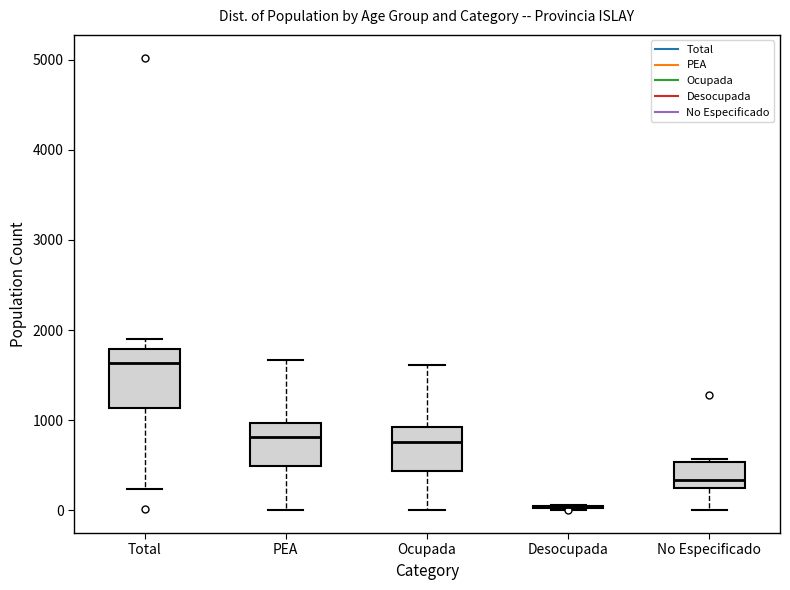

Reading left to right, transcribe this box plot: for each box, give where its median line is, the range the box spans, and where its two whiskers end, as read against the y-axis. The values are not printed on the chart, so give them approximately, as read against the axis.

Total: median 1600, box 1100 to 1800, whiskers 200 to 1900
PEA: median 800, box 500 to 1000, whiskers 0 to 1700
Ocupada: median 800, box 400 to 900, whiskers 0 to 1600
Desocupada: box collapsed to a line at 0, whiskers 0 to 100
No Especificado: median 300 (just above the box's lower edge), box 300 to 500, whiskers 0 to 600